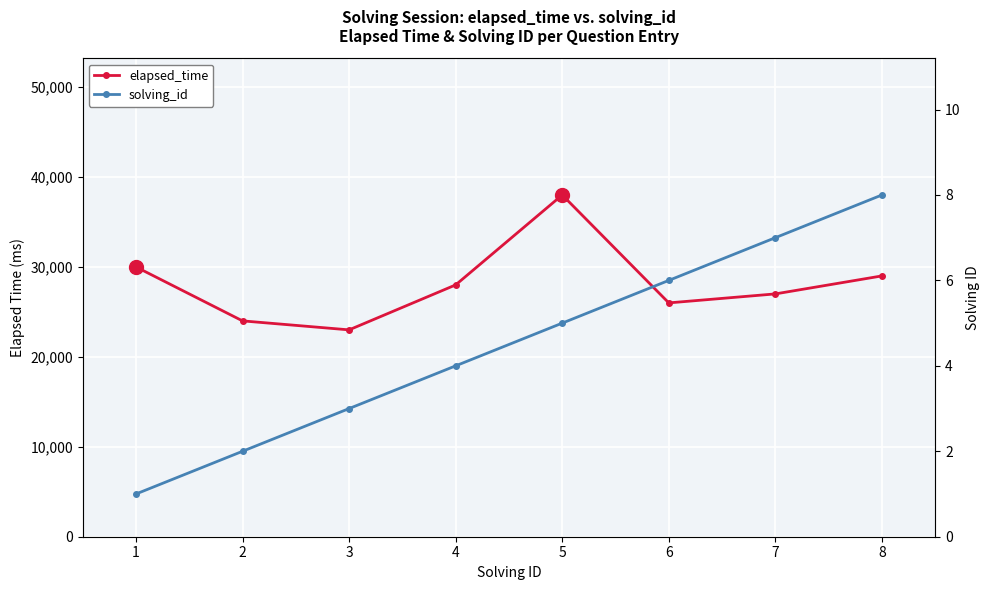

At which category does the chart reach its minimum across all series?

1